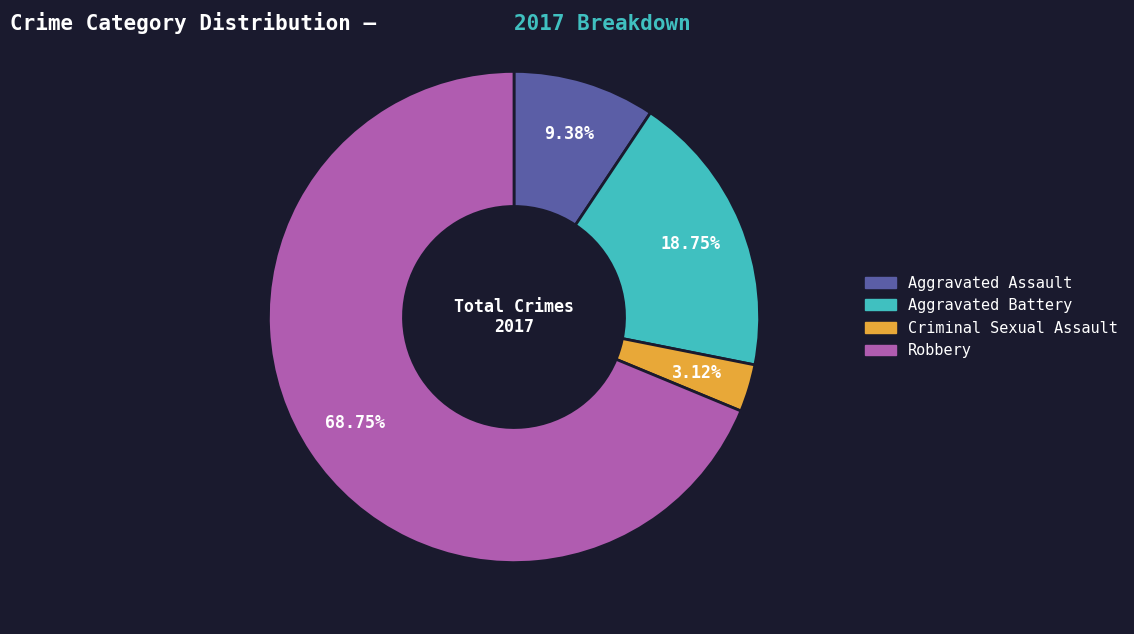

Combined, do Criminal Sexual Assault and Robbery account for over 50%?

Yes